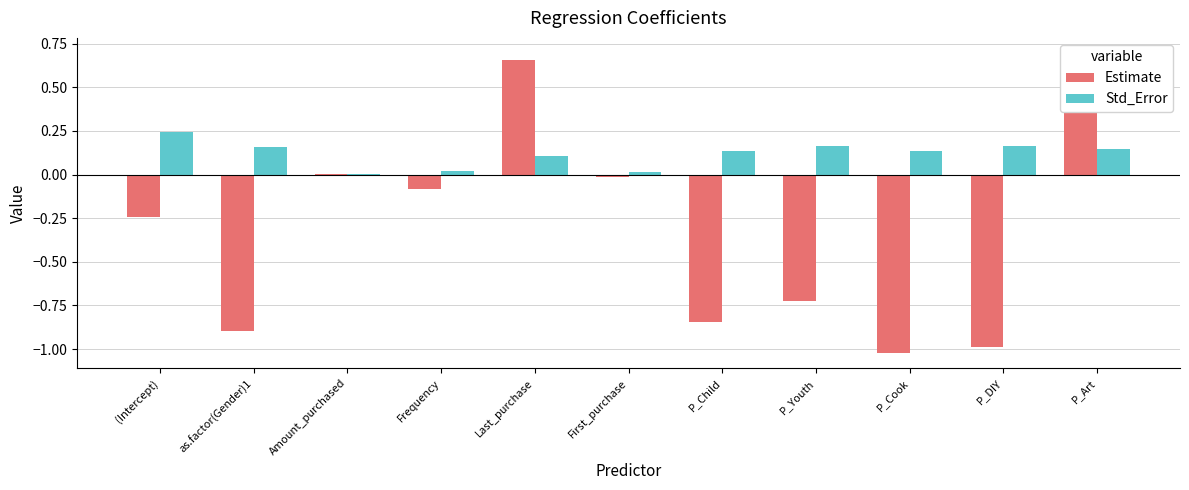

What is the difference between the highest and lowest values at P_Child?

1.0